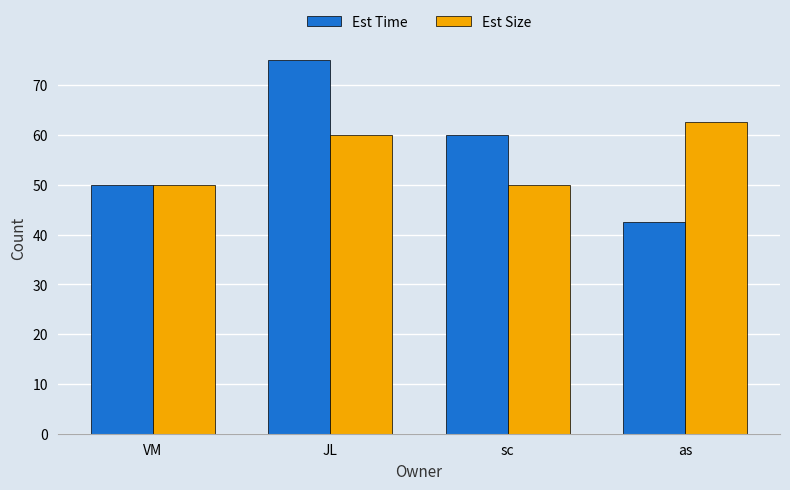

How many data points in Est Time are less than 60?

2